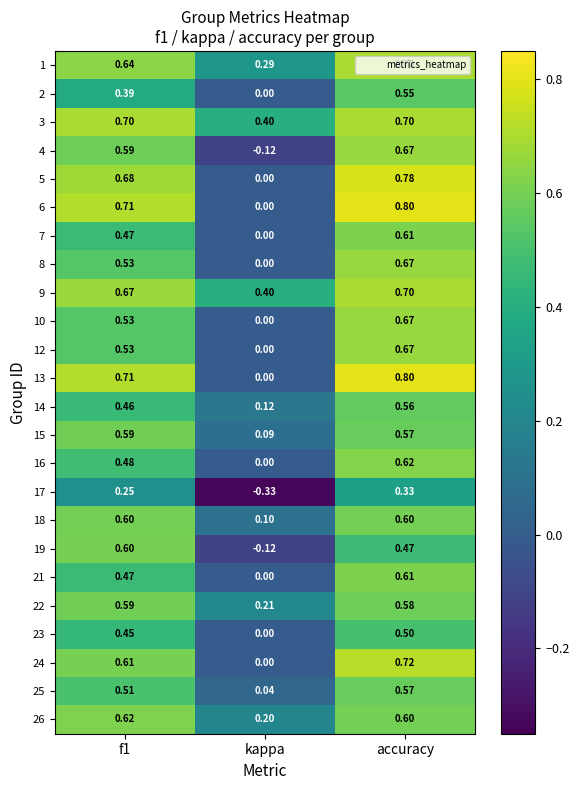

At which category does the chart reach its peak across all series?

accuracy